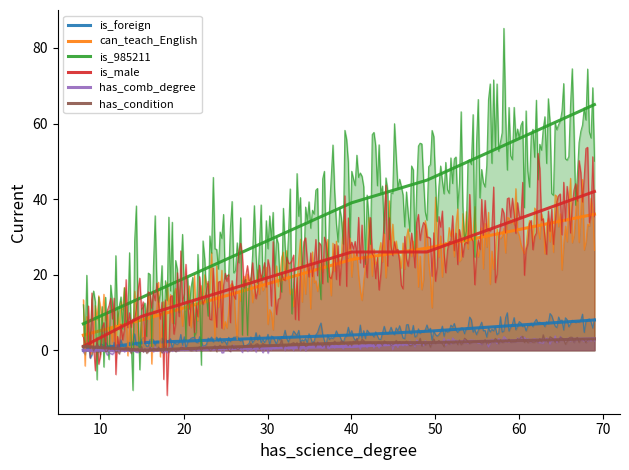

Where is has_comb_degree nearest to the value 1?

40